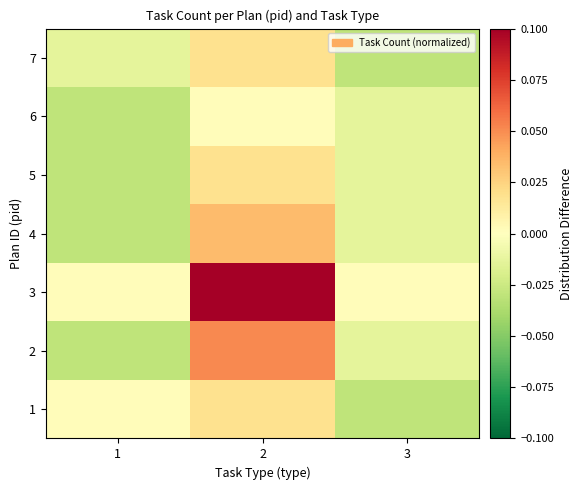

Which series has the largest range (max minus min)?

3